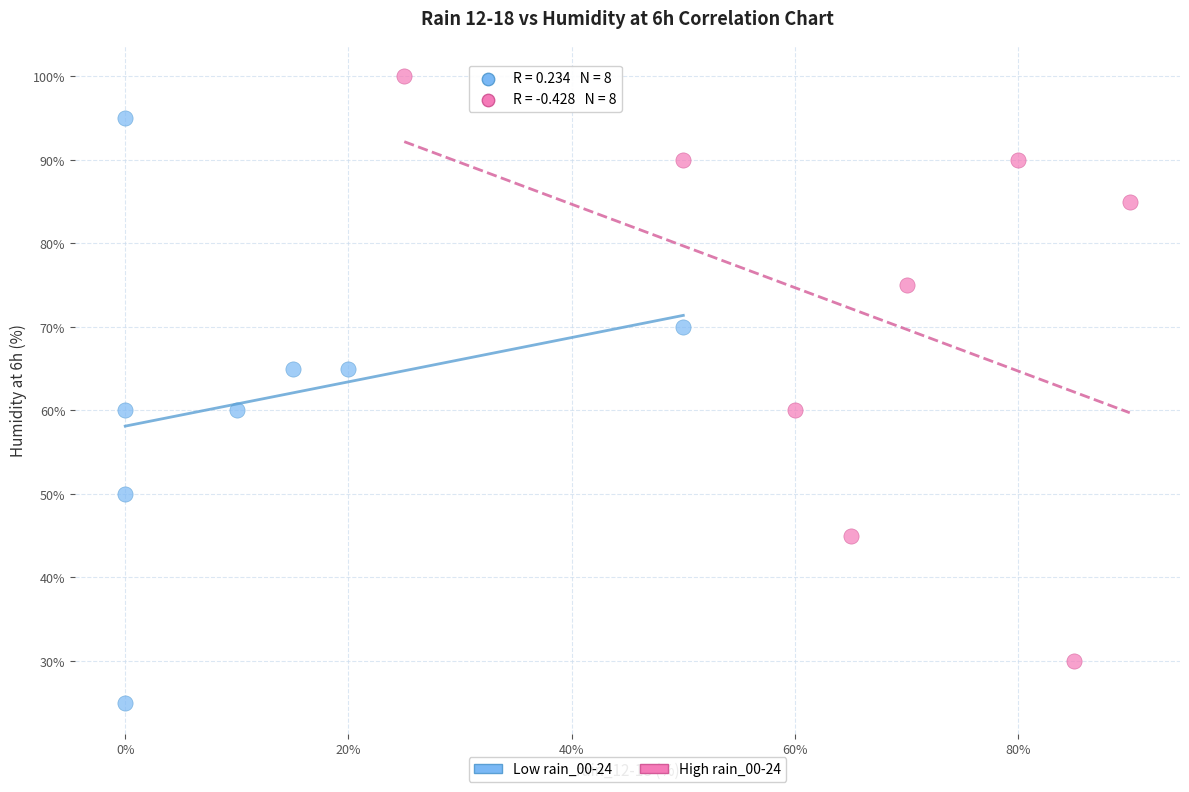

Which series contains the highest Y value?

High rain_00-24